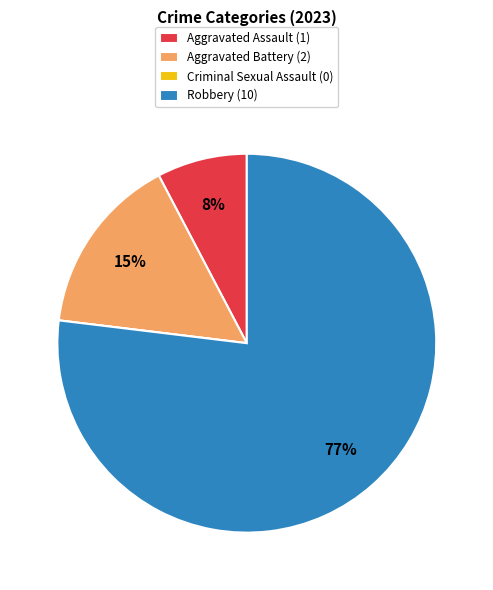

What is the ratio of the value at Aggravated Assault (1) to the value at Aggravated Battery (2)?

0.5